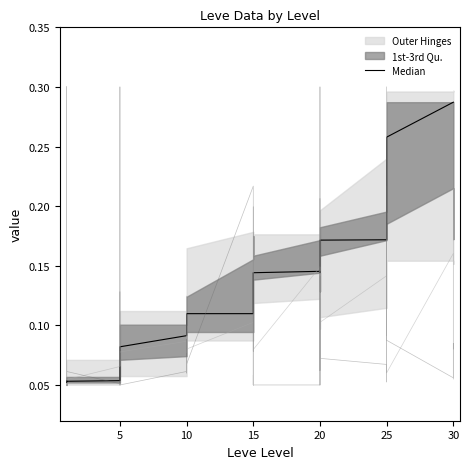

Between 25 and 10, which is larger?

25